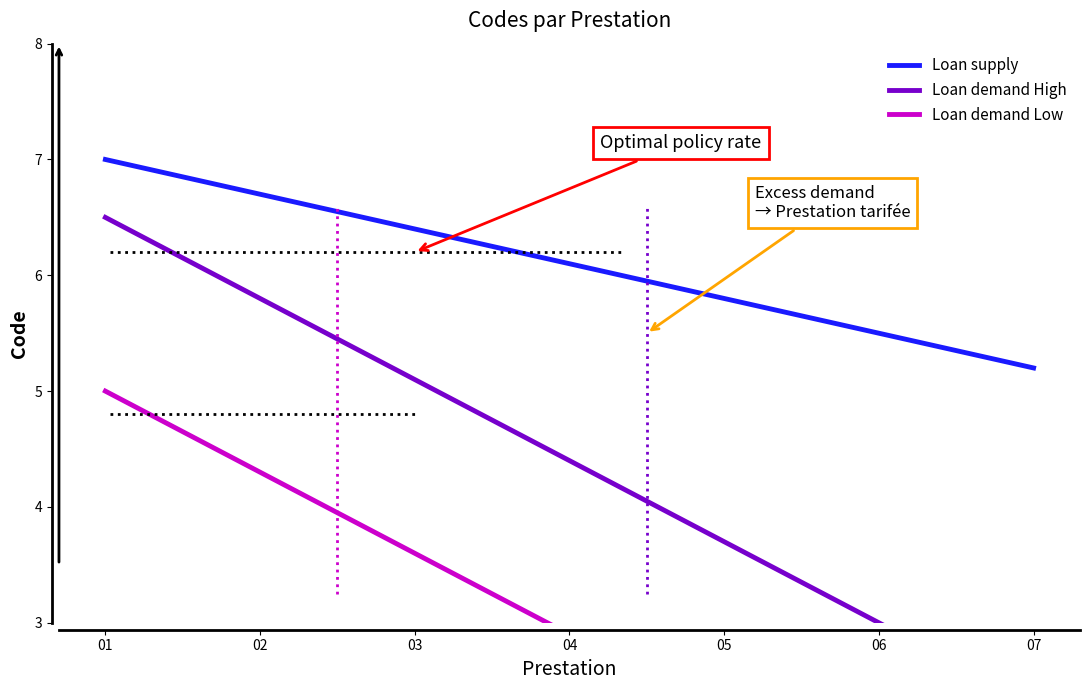

Reading left to right, transcribe all the data shown in this chart.

Loan supply: 01=7.0	02=6.7	03=6.4	04=6.1	05=5.8	06=5.5	07=5.2
Loan demand High: 01=6.5	02=5.8	03=5.1	04=4.4	05=3.7	06=3.0	07=2.3
Loan demand Low: 01=5.0	02=4.3	03=3.6	04=2.9	05=2.2	06=1.5	07=0.8